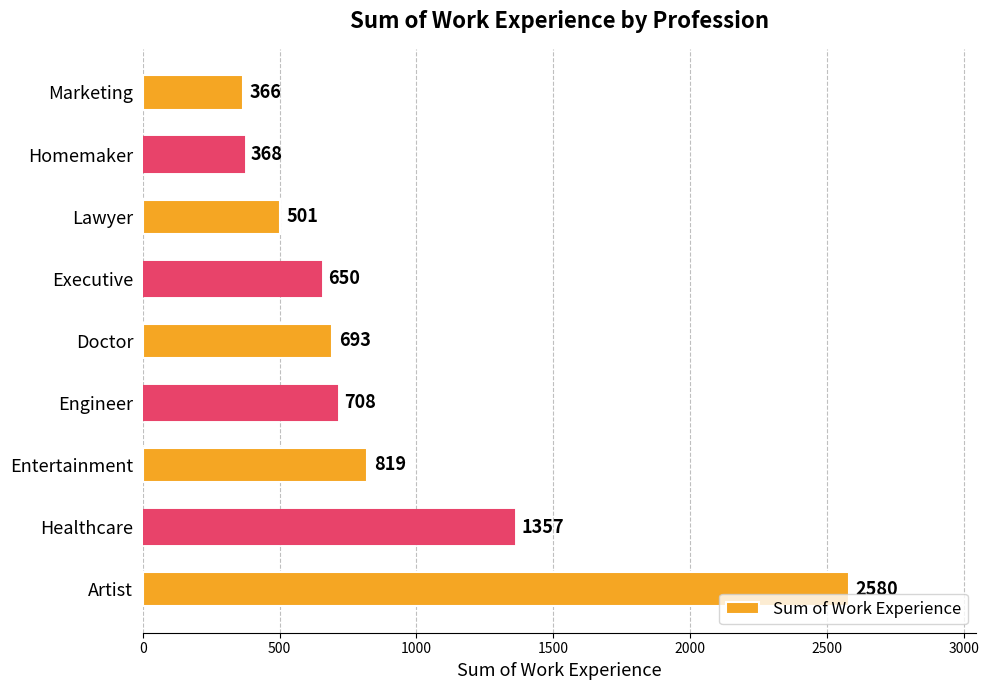

What is the smallest value displayed?

366